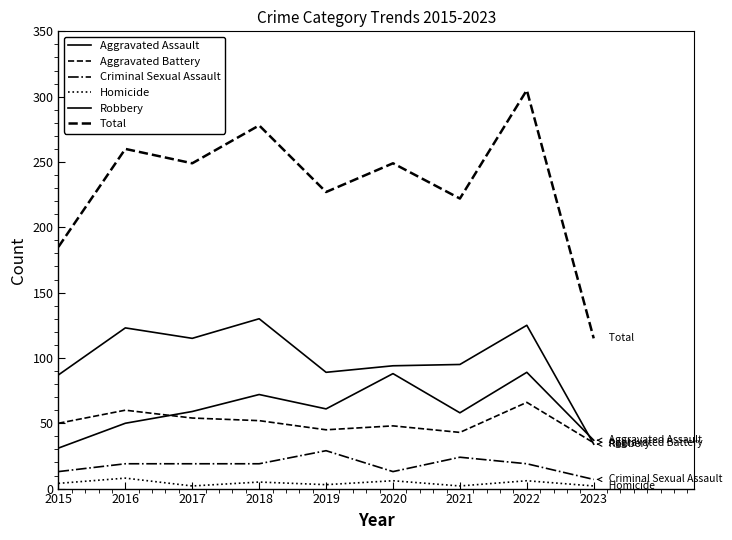

What is the maximum value for Aggravated Assault?

89